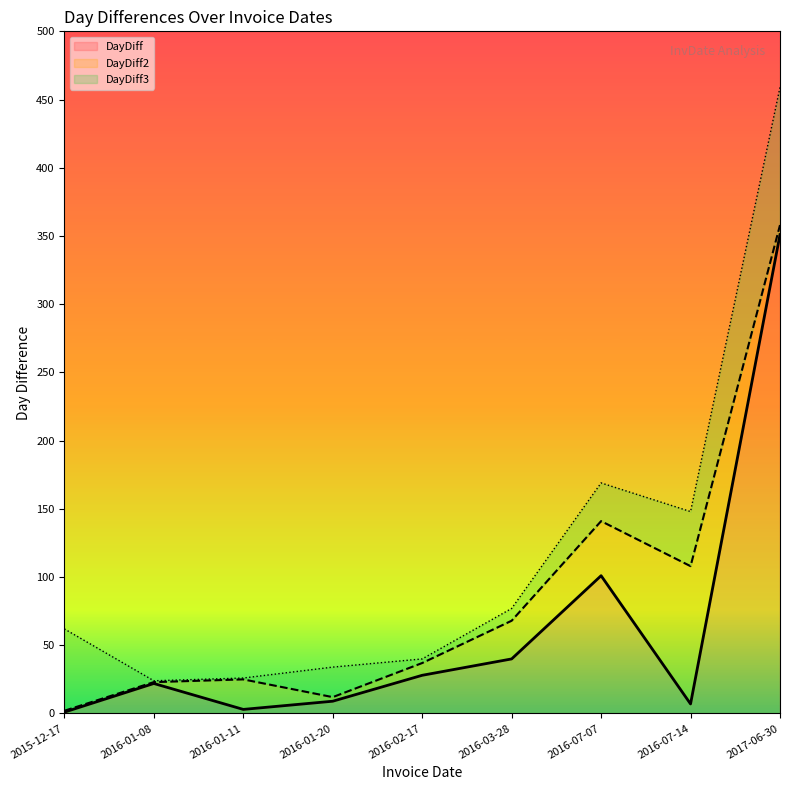

What is the label of the 1st point from the right?

2017-06-30